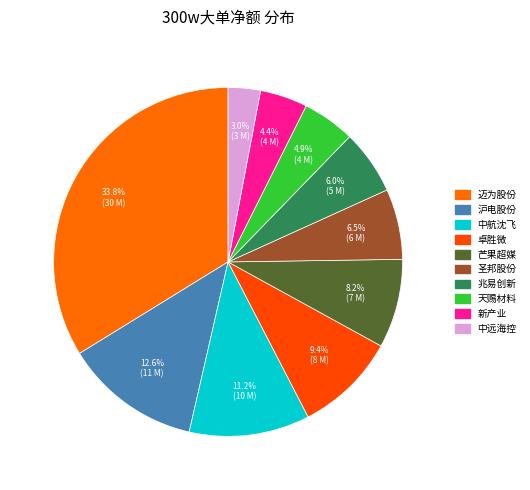

How many slices are in this pie chart?

10